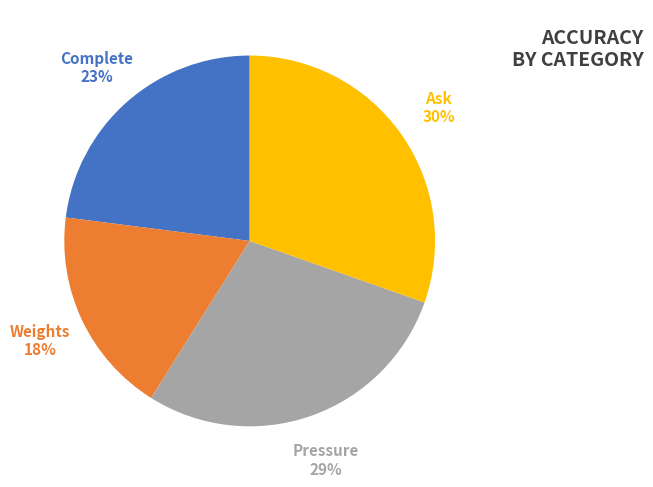

Is there a majority slice in this chart?

No